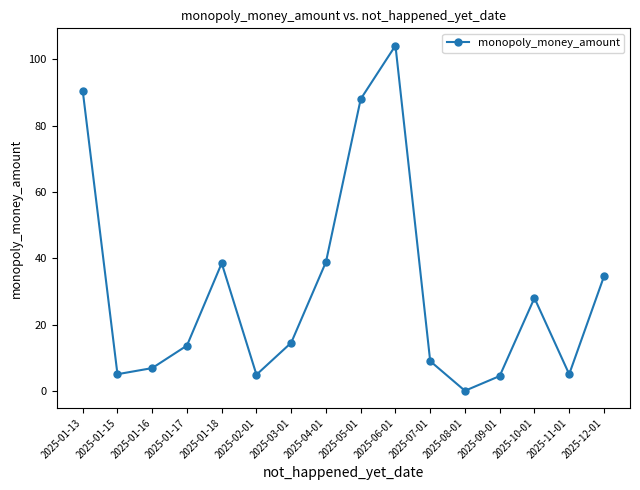

What is the label of the 7th point from the right?

2025-06-01